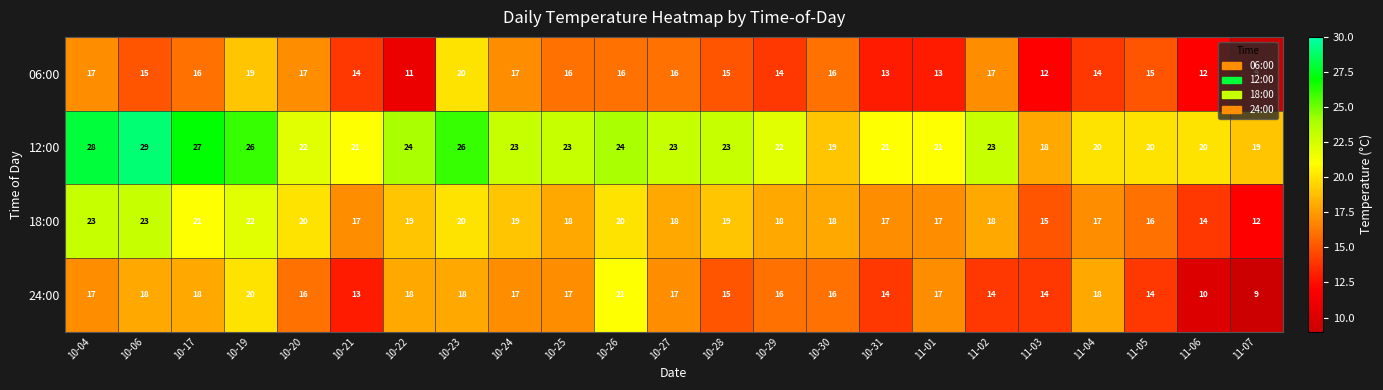

What is the sum of the 24:00 values at 10-23 and 10-24?

35